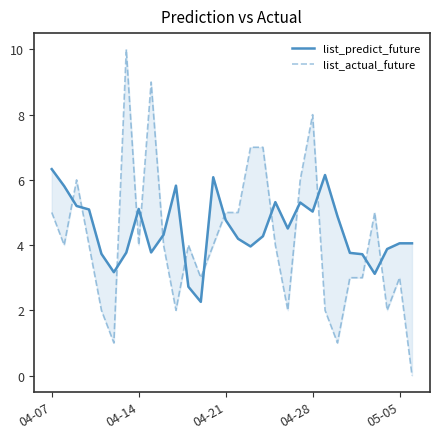

Which series has the largest range (max minus min)?

list_actual_future